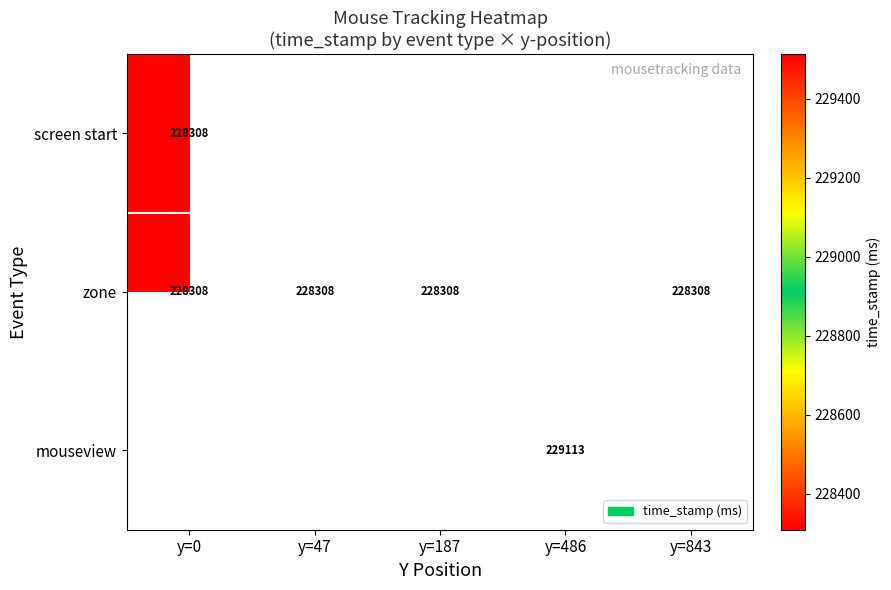

The zone series shows 228308.0 at y=843. True or false?

True